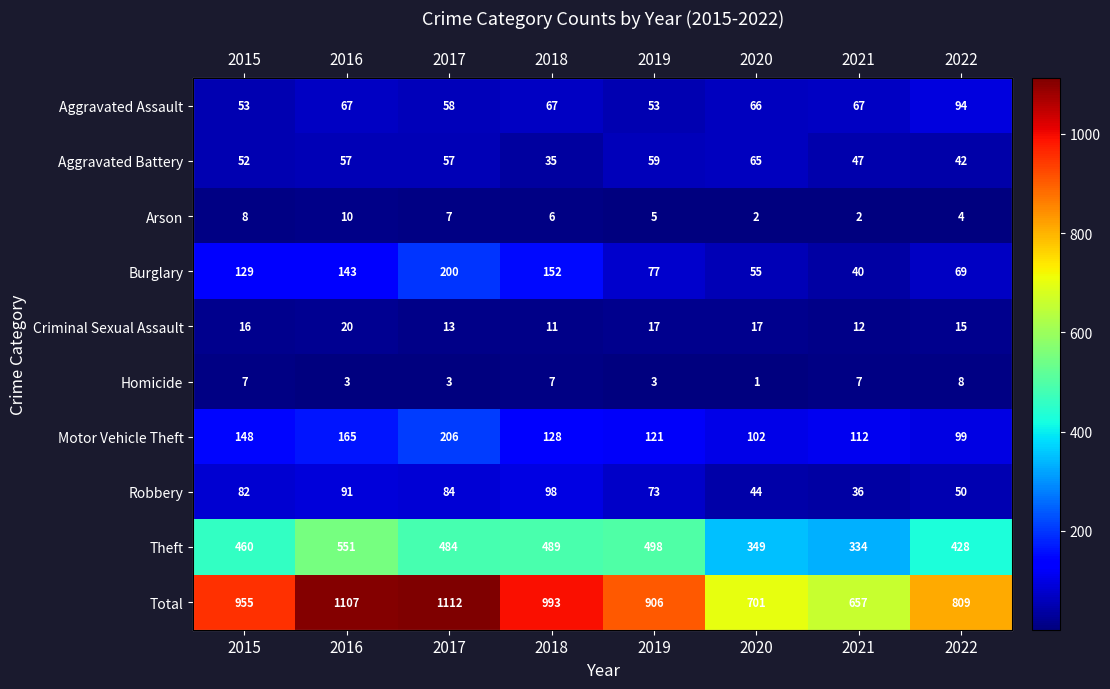

Which series has the largest range (max minus min)?

Total